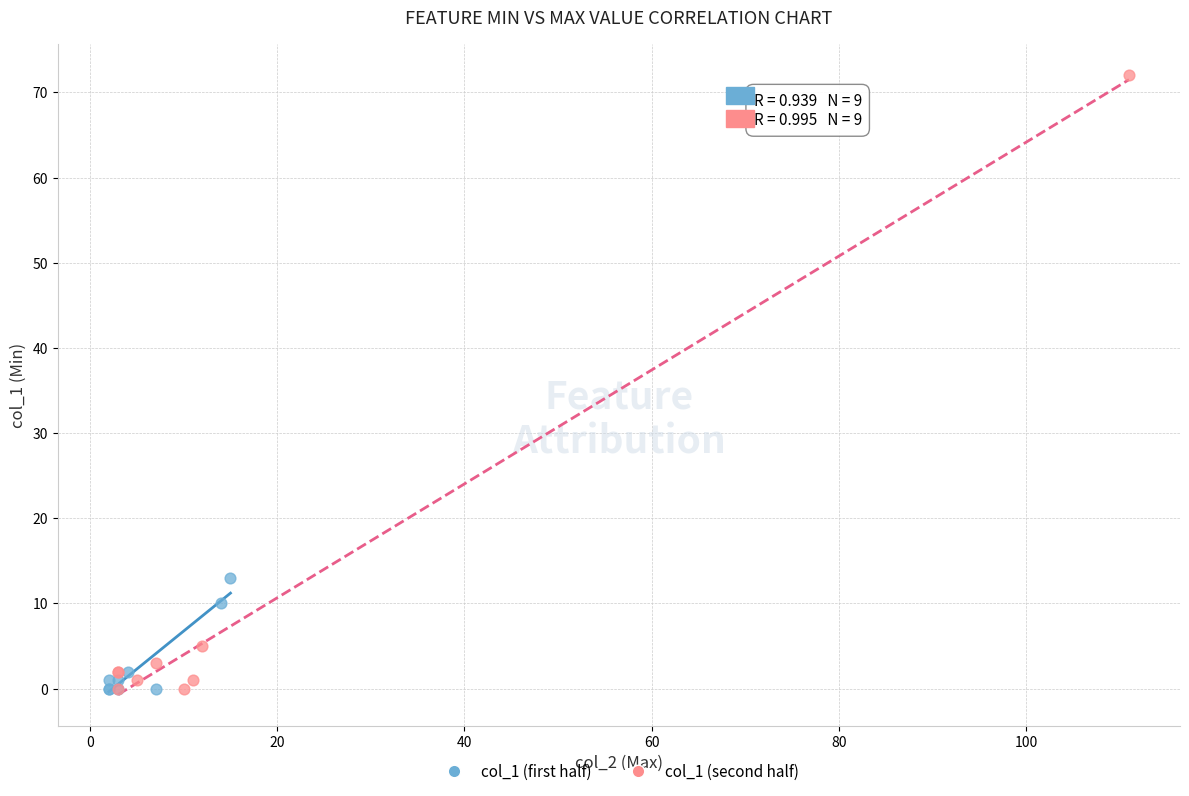

Which series has the widest spread of Y values?

col_1 (second half)